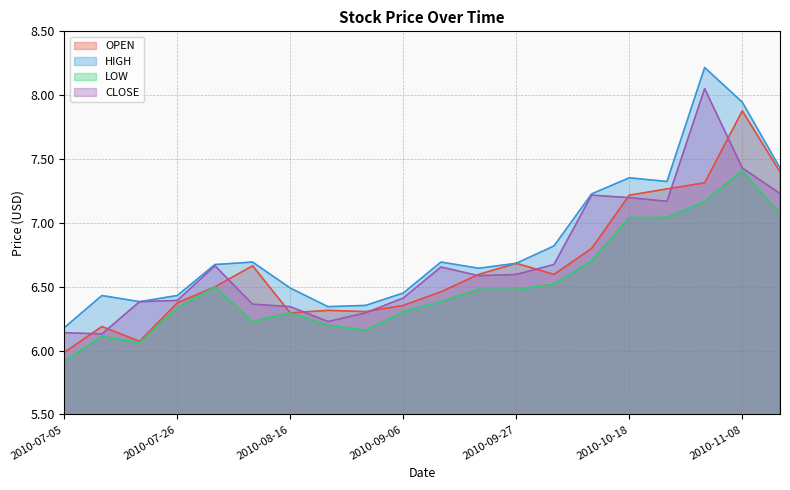

Reading left to right, what are all the values shown in this chart?

OPEN: 2010-07-05=6.0	2010-07-12=6.2	2010-07-19=6.1	2010-07-26=6.4	2010-08-02=6.5	2010-08-09=6.7	2010-08-16=6.3	2010-08-23=6.3	2010-08-30=6.3	2010-09-06=6.4	2010-09-13=6.5	2010-09-20=6.6	2010-09-27=6.7	2010-10-04=6.6	2010-10-11=6.8	2010-10-18=7.2	2010-10-25=7.3	2010-11-01=7.3	2010-11-08=7.9	2010-11-15=7.4
HIGH: 2010-07-05=6.2	2010-07-12=6.4	2010-07-19=6.4	2010-07-26=6.4	2010-08-02=6.7	2010-08-09=6.7	2010-08-16=6.5	2010-08-23=6.3	2010-08-30=6.4	2010-09-06=6.5	2010-09-13=6.7	2010-09-20=6.6	2010-09-27=6.7	2010-10-04=6.8	2010-10-11=7.2	2010-10-18=7.4	2010-10-25=7.3	2010-11-01=8.2	2010-11-08=7.9	2010-11-15=7.4
LOW: 2010-07-05=5.9	2010-07-12=6.1	2010-07-19=6.1	2010-07-26=6.3	2010-08-02=6.5	2010-08-09=6.2	2010-08-16=6.3	2010-08-23=6.2	2010-08-30=6.2	2010-09-06=6.3	2010-09-13=6.4	2010-09-20=6.5	2010-09-27=6.5	2010-10-04=6.5	2010-10-11=6.7	2010-10-18=7.0	2010-10-25=7.0	2010-11-01=7.2	2010-11-08=7.4	2010-11-15=7.1
CLOSE: 2010-07-05=6.1	2010-07-12=6.1	2010-07-19=6.4	2010-07-26=6.4	2010-08-02=6.7	2010-08-09=6.4	2010-08-16=6.3	2010-08-23=6.2	2010-08-30=6.3	2010-09-06=6.4	2010-09-13=6.7	2010-09-20=6.6	2010-09-27=6.6	2010-10-04=6.7	2010-10-11=7.2	2010-10-18=7.2	2010-10-25=7.2	2010-11-01=8.1	2010-11-08=7.4	2010-11-15=7.2